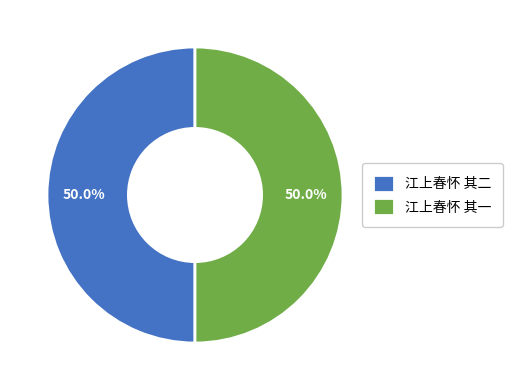

Approximately how many times larger is the value at 江上春怀 其二 compared to 江上春怀 其一?

1.0